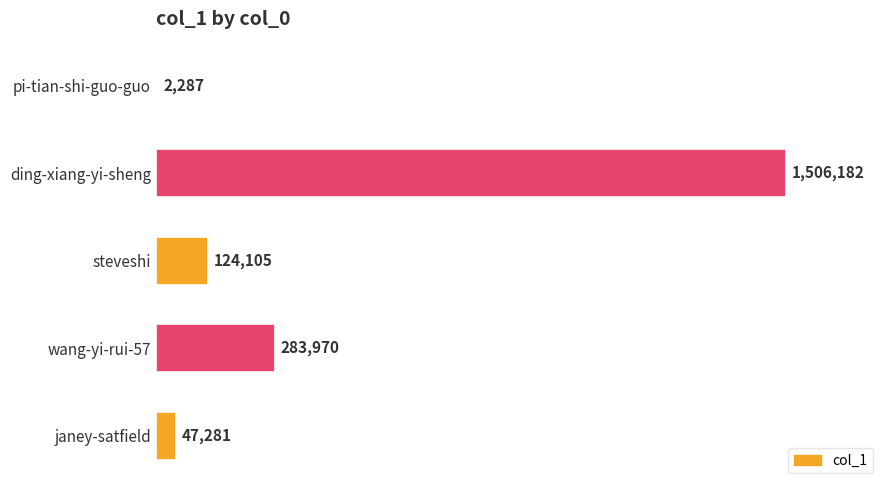

What is the difference between the second highest and minimum values?

281683